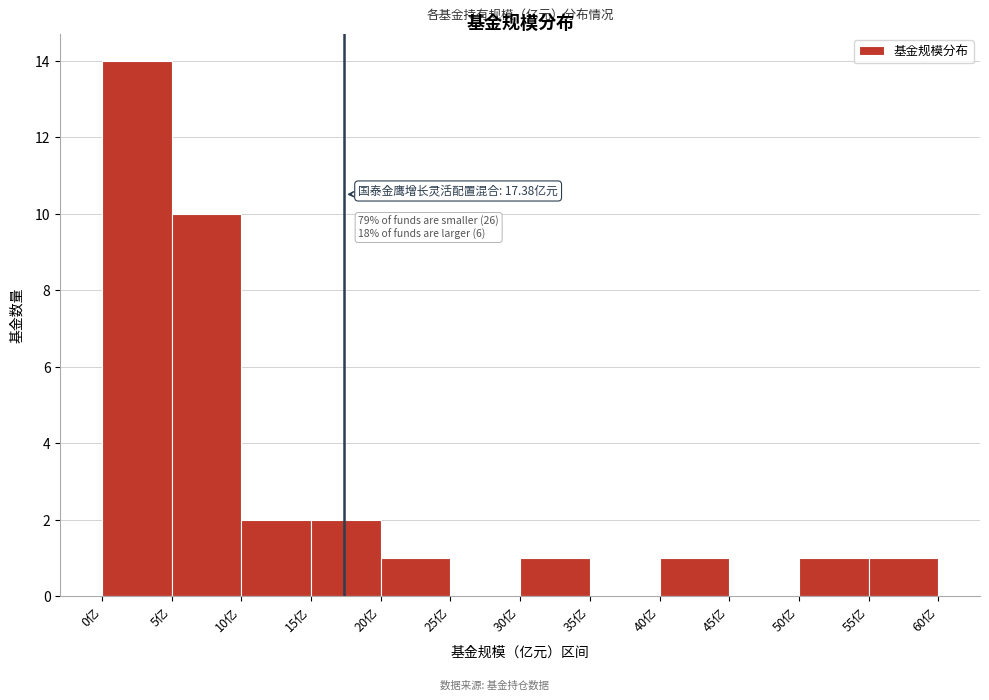

Over which range of the x-axis is the bar tallest?

0 to 5